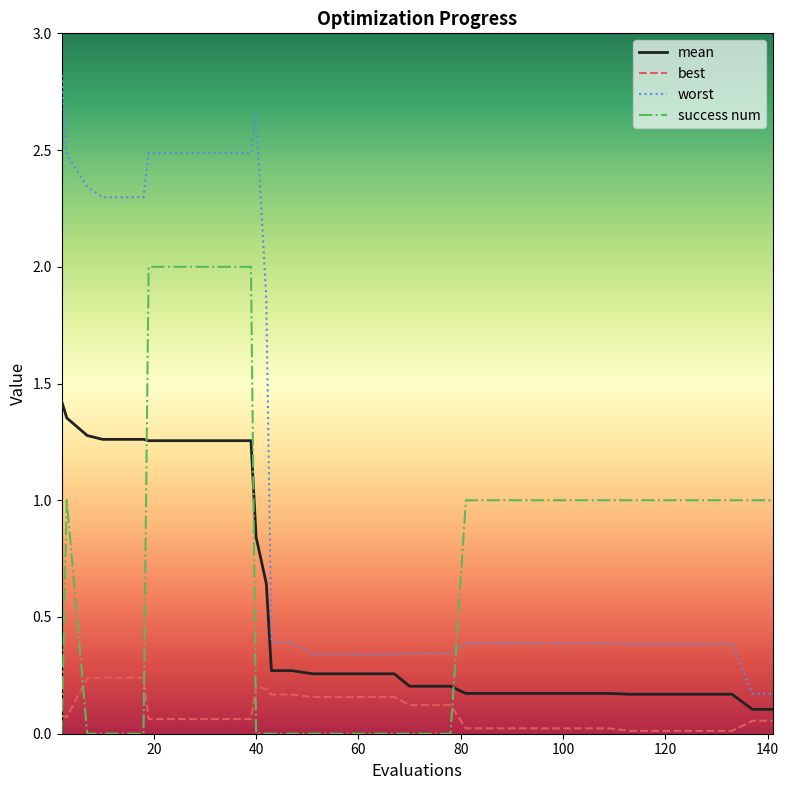

Which series has the largest range (max minus min)?

worst